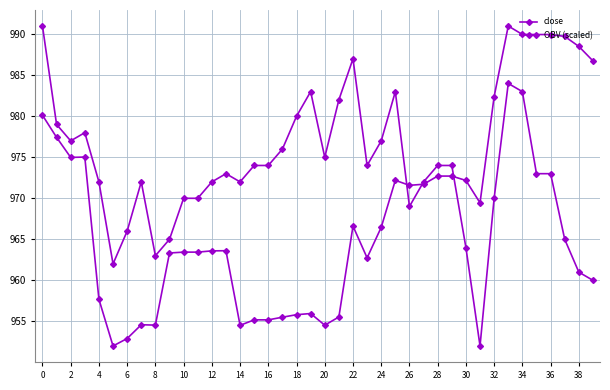

How many values in the OBV (scaled) series exceed 966?

21